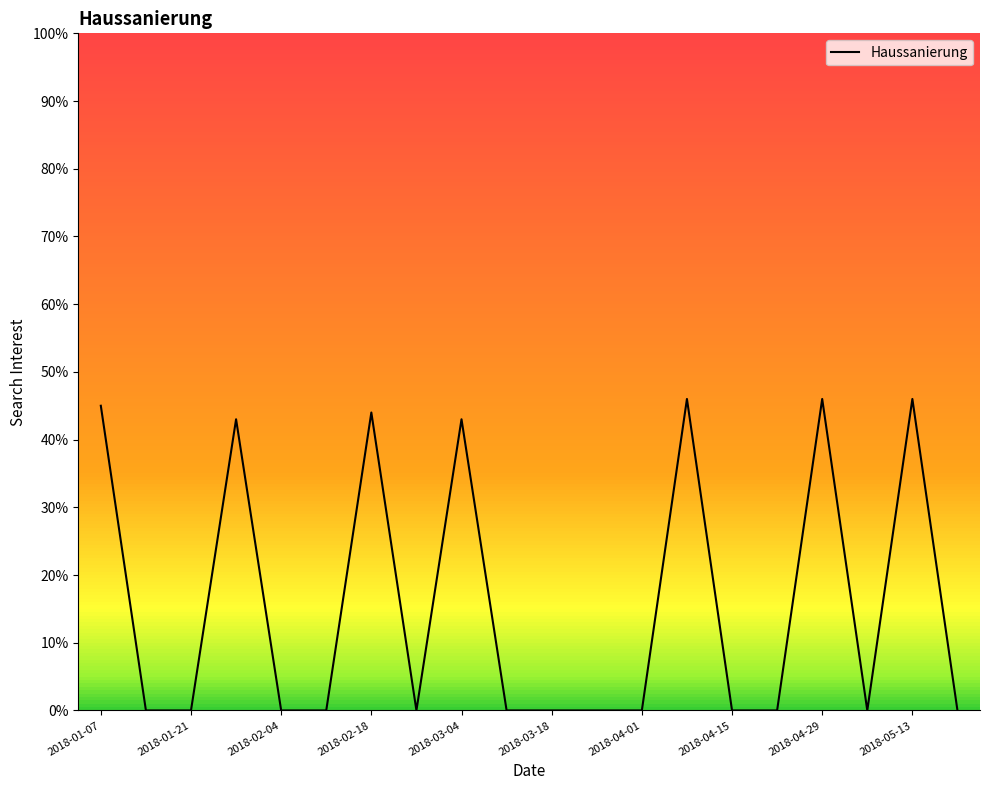

What is the greatest value displayed?

46